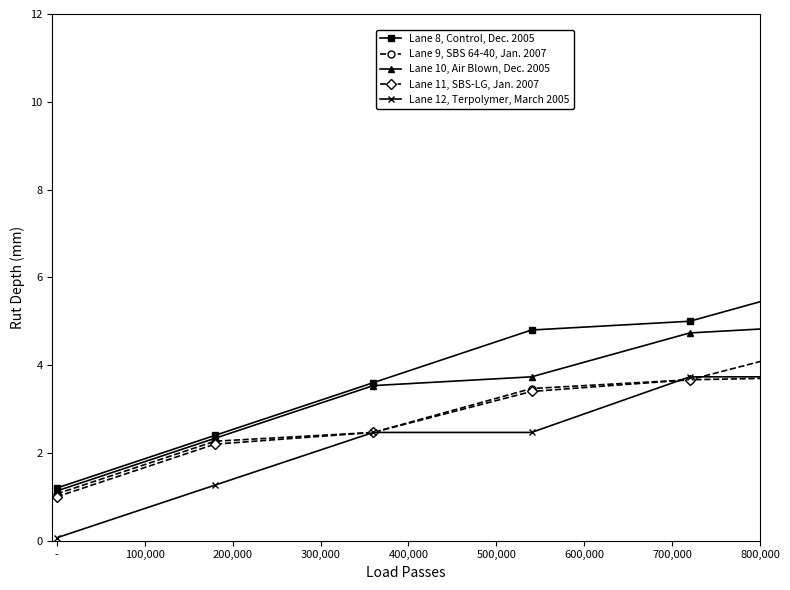

What are all the series names shown in the legend?

Lane 8, Control, Dec. 2005, Lane 9, SBS 64-40, Jan. 2007, Lane 10, Air Blown, Dec. 2005, Lane 11, SBS-LG, Jan. 2007, Lane 12, Terpolymer, March 2005